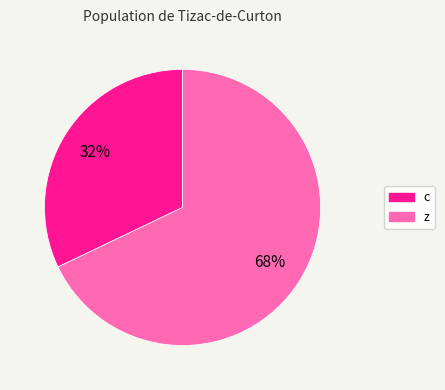

Rank the categories by value from highest to lowest.

z, c